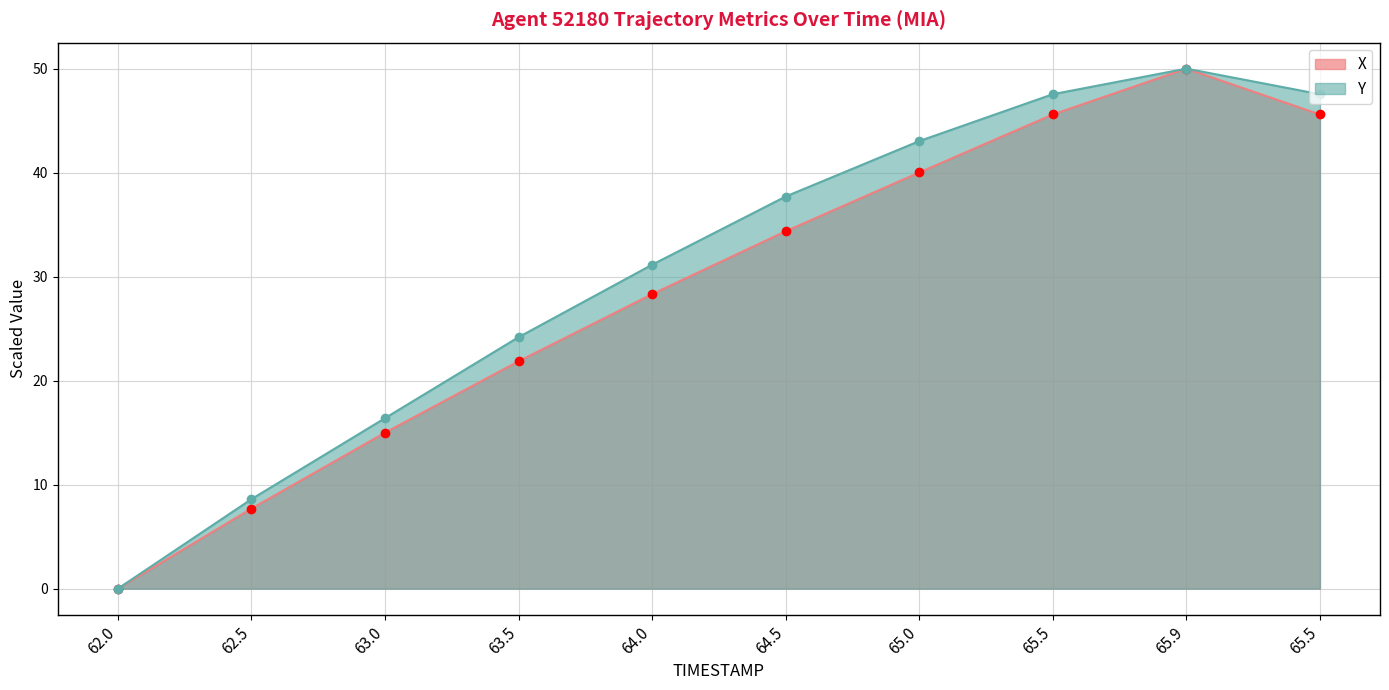

What is the value of the X point at the 5th from the left?

28.3